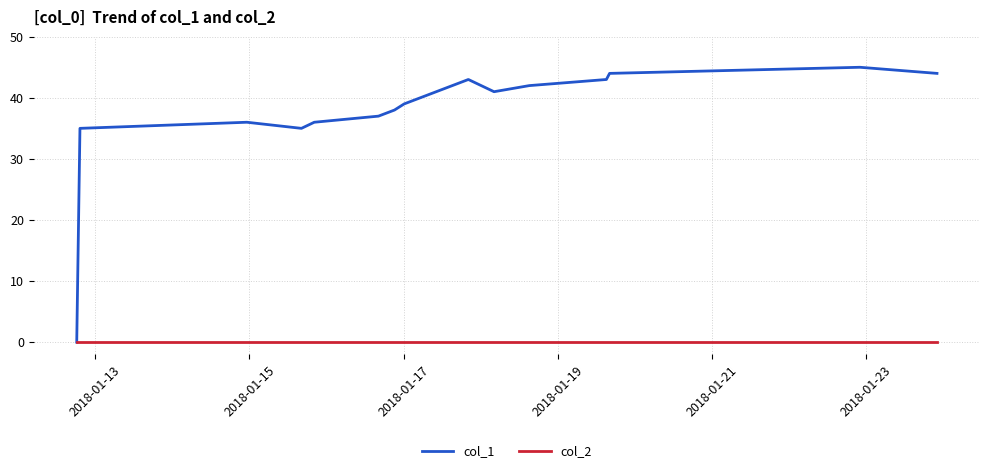

How many categories are shown in the chart?

16